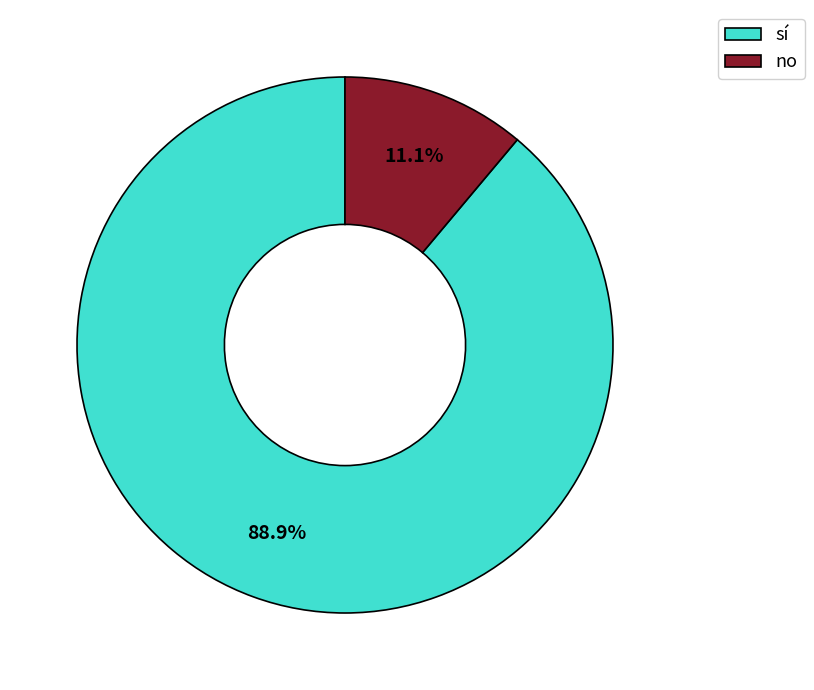

What portion of the pie excludes sí?

11.1%